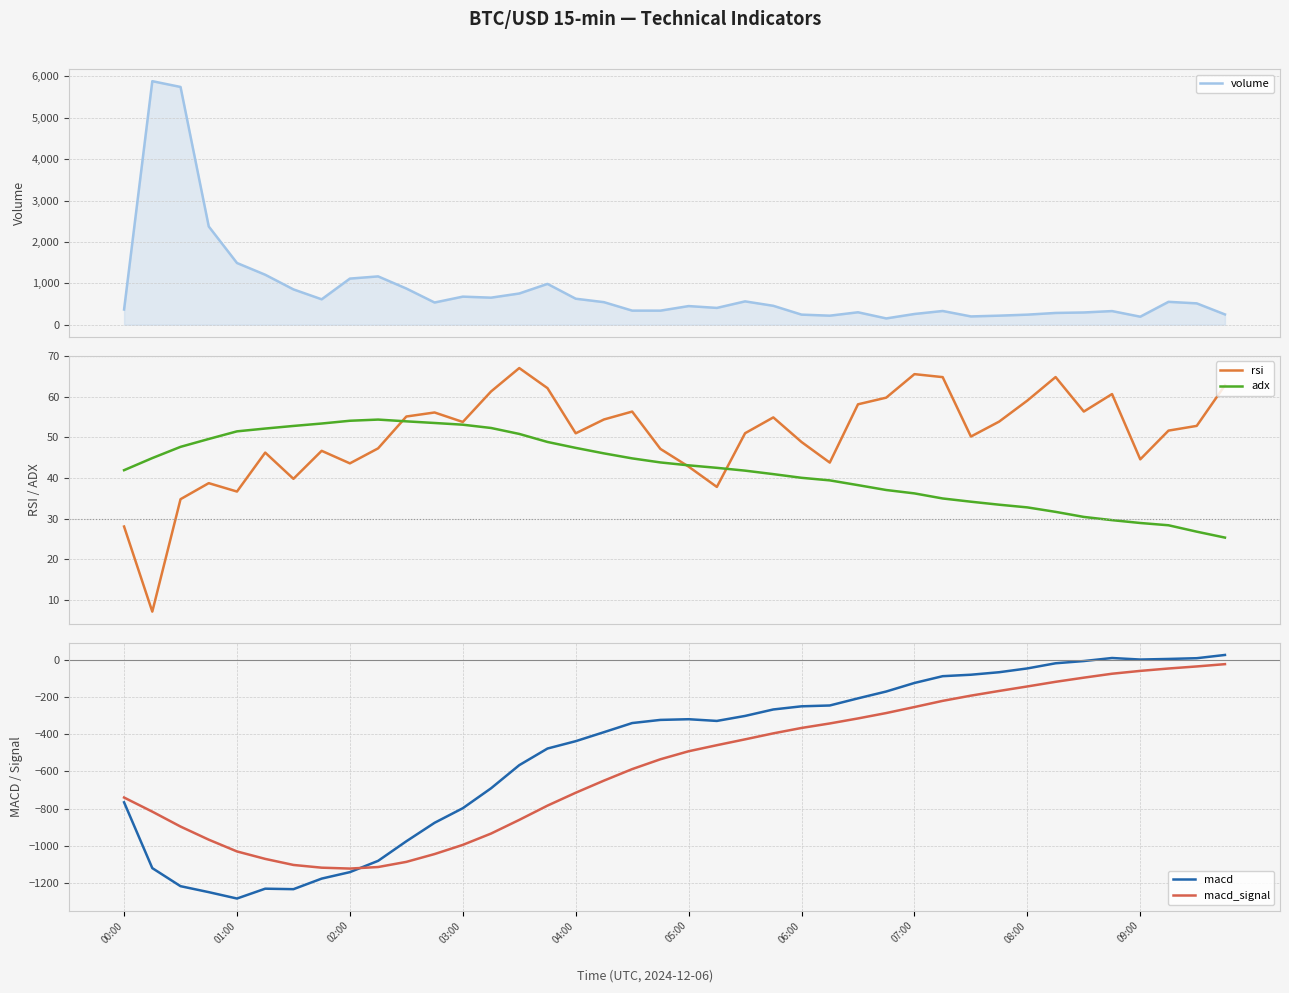

After their last crossing, which series has the higher values: macd or macd_signal?

macd